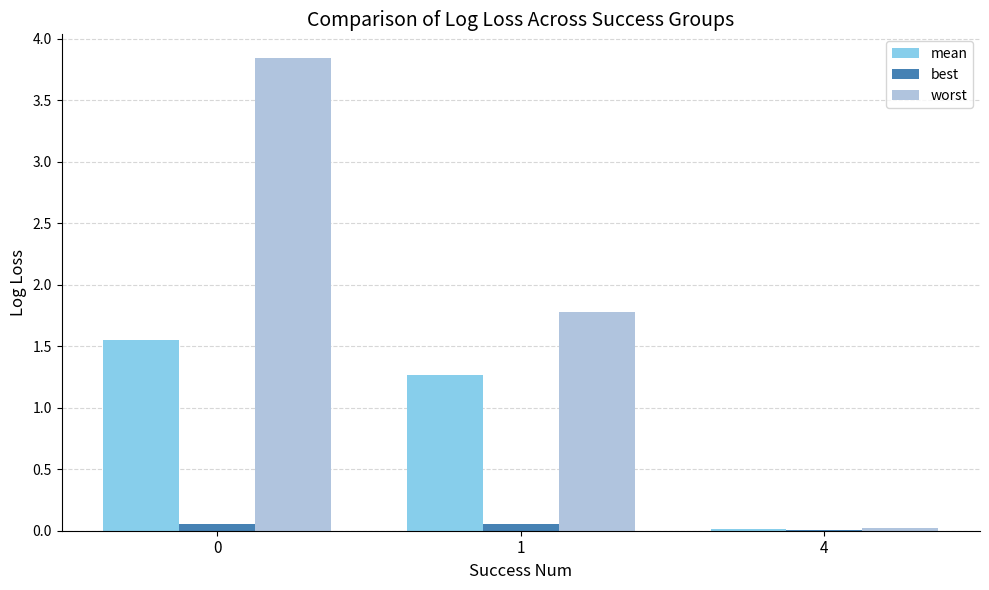

Is it true that worst equals 1.8 at 1?

True